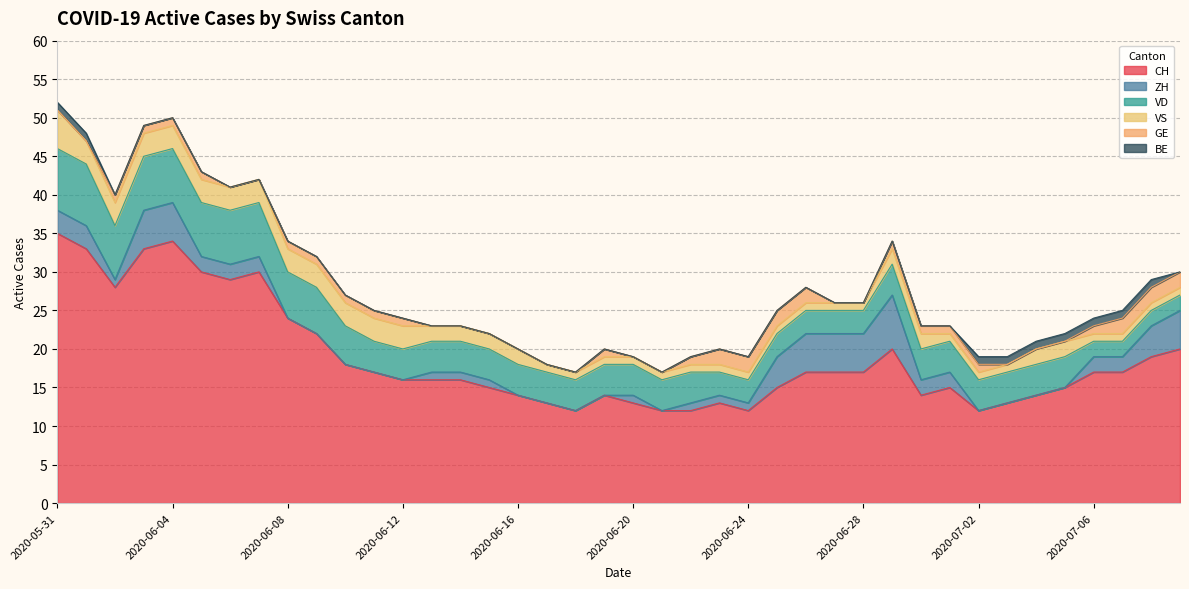

Is the value of ZH at 2020-06-08 greater than the value of VD at 2020-07-02?

No